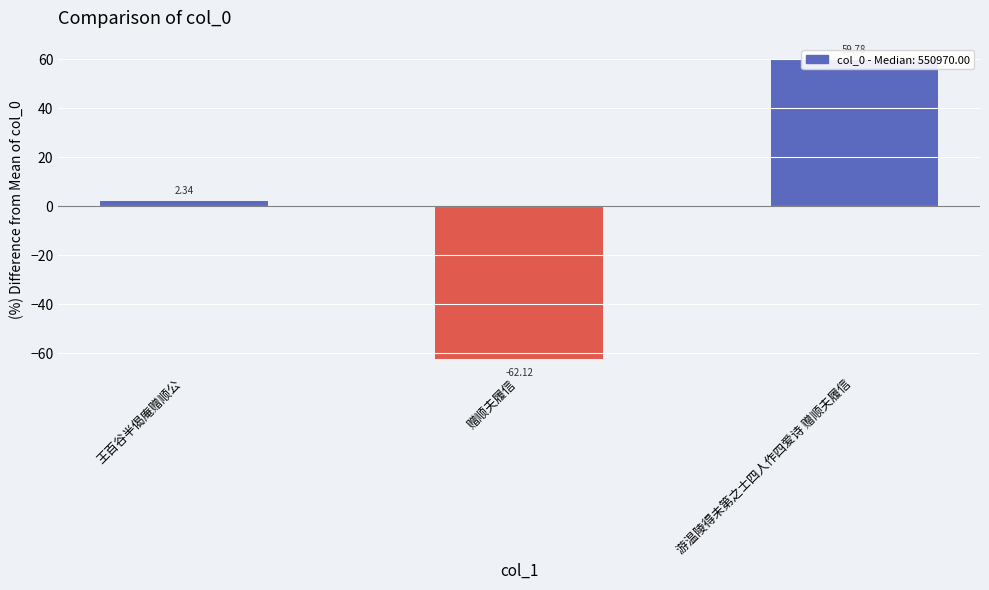

Reading left to right, extract all data points from this chart.

王百谷半偈庵赠顺公=2.3	赠顺夫履信=-62.1	游温陵得未第之士四人作四爱诗 赠顺夫履信=59.8